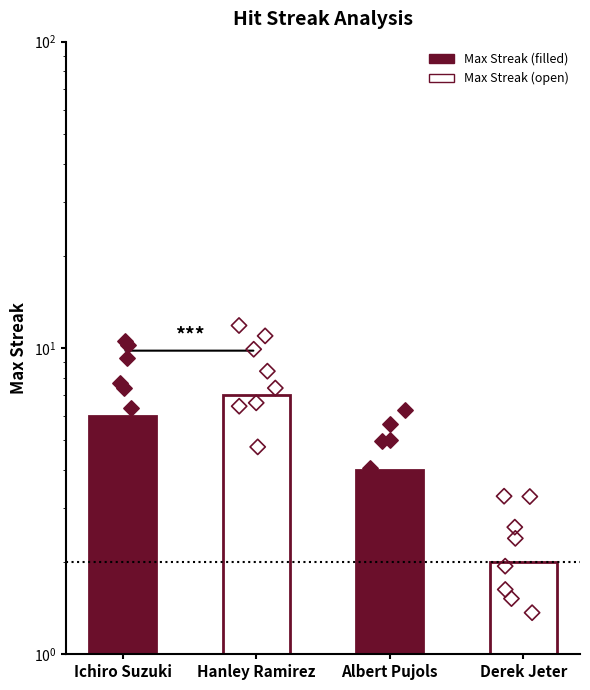

Which has a higher value, Hanley Ramirez or Ichiro Suzuki?

Hanley Ramirez